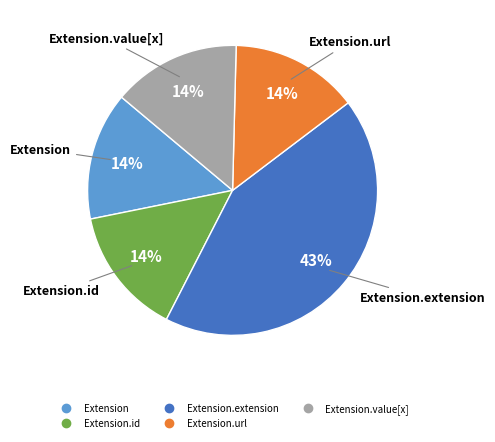

To the nearest percent, what is the average slice percentage?

20%